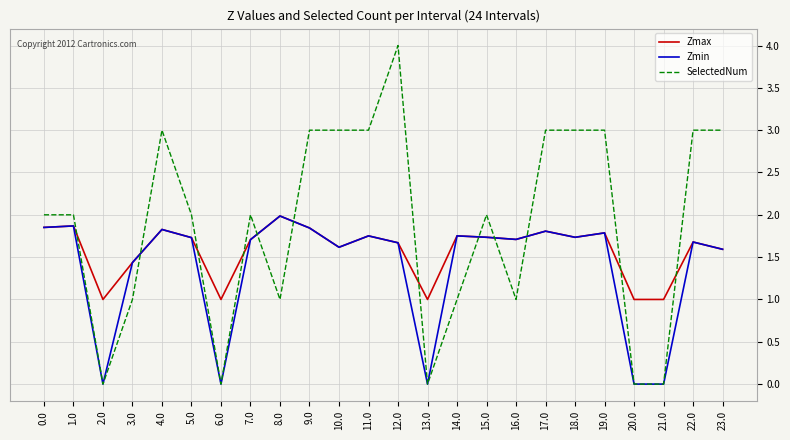

True or false: SelectedNum has a value of 5.9 at 12.0.

False